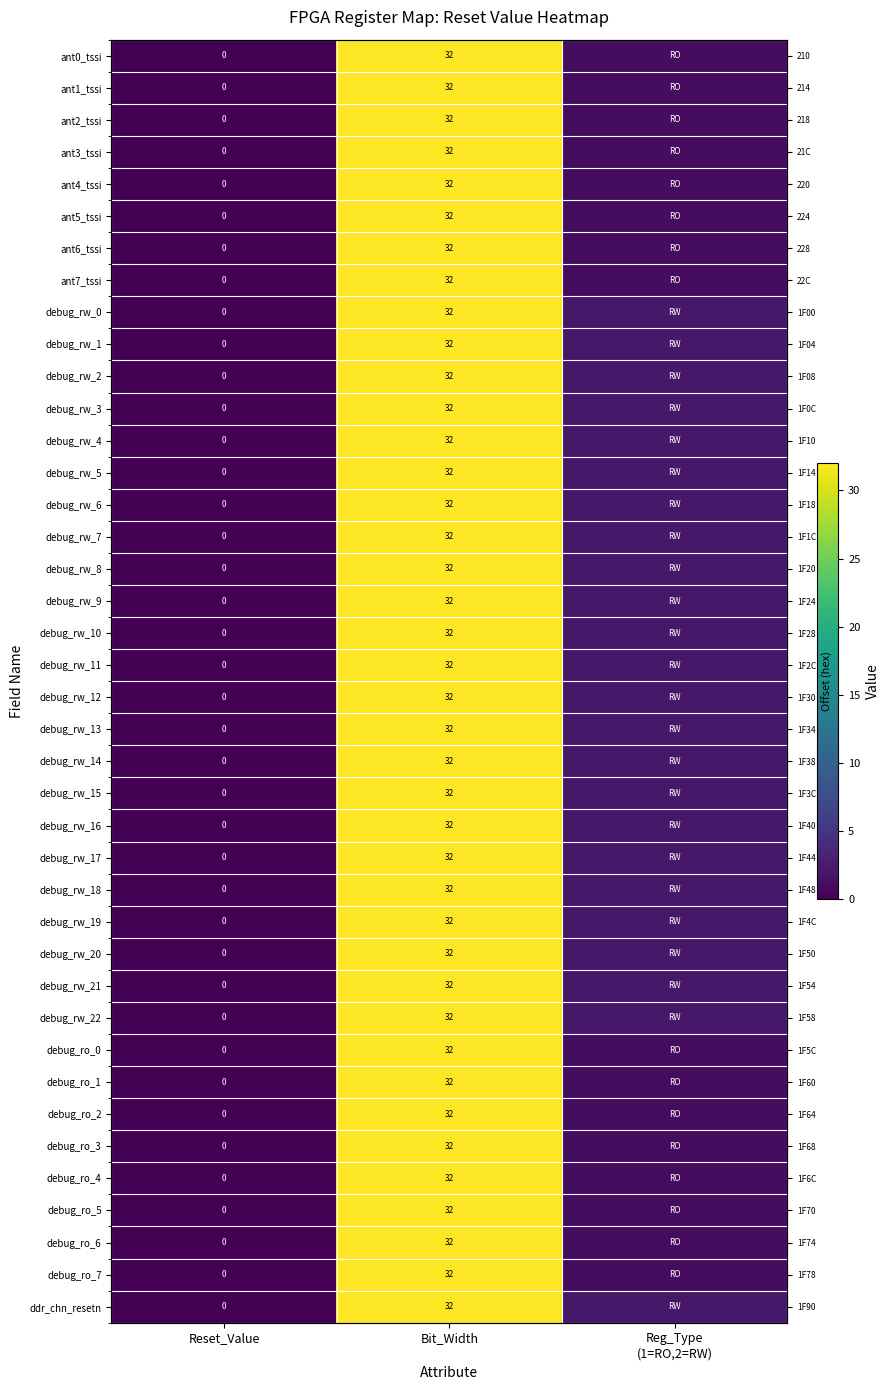

Where is ant3_tssi nearest to the value 16?

Reg_Type (1=RO,2=RW)